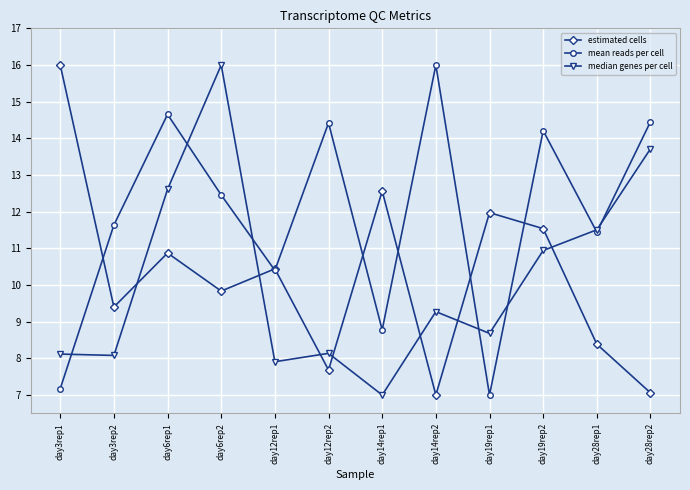

What is the difference between the maximum and second lowest values in the estimated cells series?

8.9